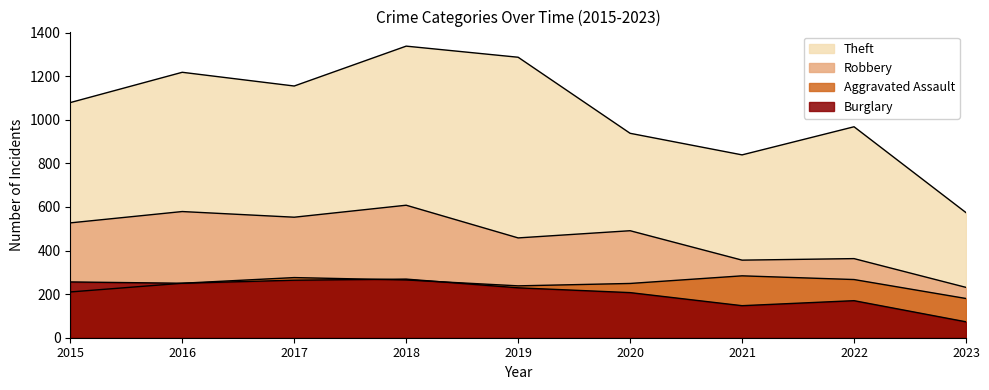

Does the chart have visible grid lines?

No